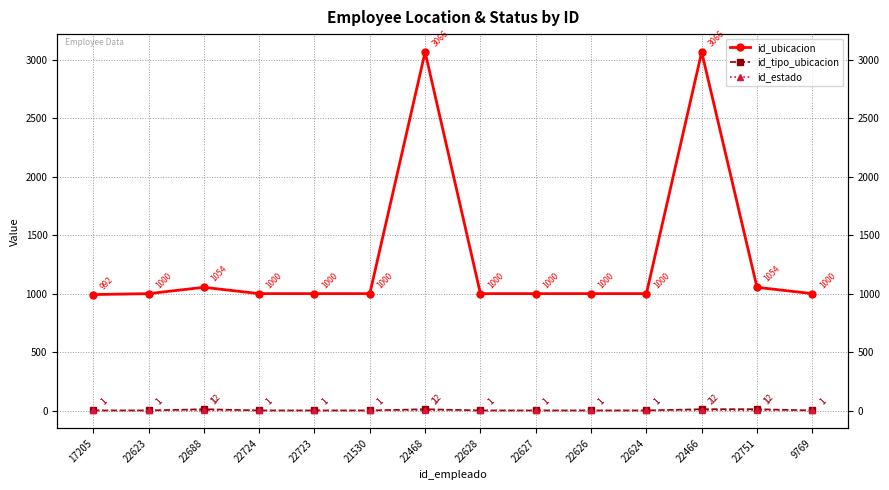

True or false: id_ubicacion and id_tipo_ubicacion intersect in this chart.

False